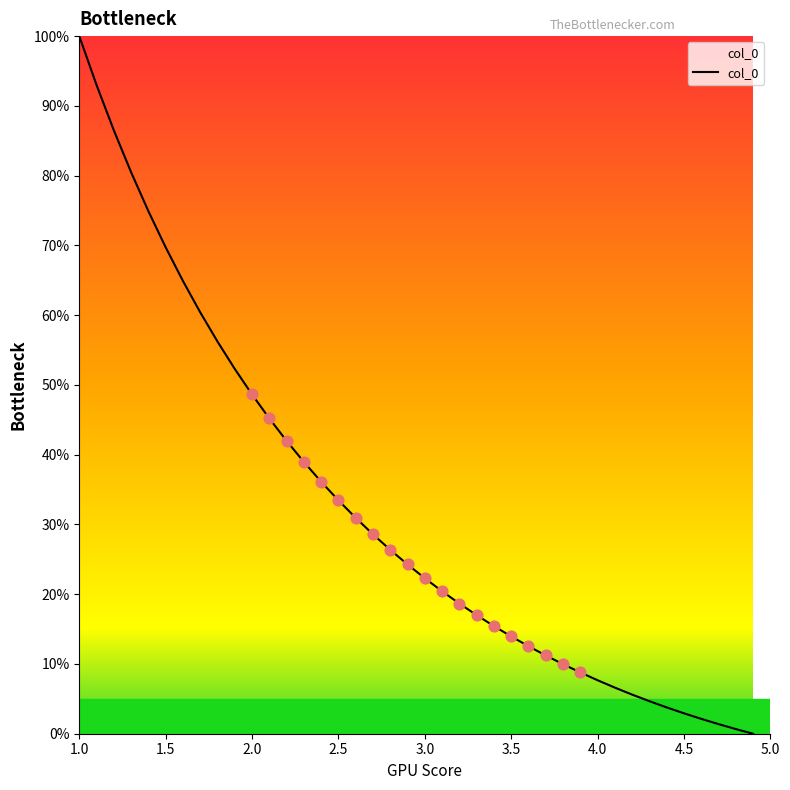

What is the greatest value displayed?

100.0